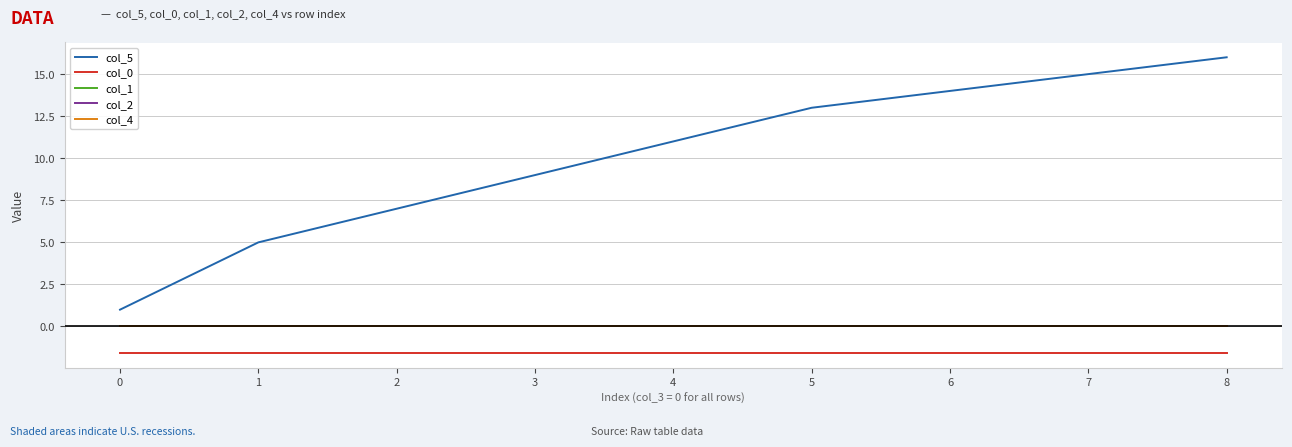

Reading left to right, what are all the values shown in this chart?

col_5: 0=1.0	1=5.0	2=7.0	3=9.0	4=11.0	5=13.0	6=14.0	7=15.0	8=16.0
col_0: 0=-1.6	1=-1.6	2=-1.6	3=-1.6	4=-1.6	5=-1.6	6=-1.6	7=-1.6	8=-1.6
col_1: 0=0.0	1=0.0	2=0.0	3=0.0	4=0.0	5=0.0	6=0.0	7=0.0	8=0.0
col_2: 0=0.0	1=0.0	2=0.0	3=0.0	4=0.0	5=0.0	6=0.0	7=0.0	8=0.0
col_4: 0=0.0	1=0.0	2=0.0	3=0.0	4=0.0	5=0.0	6=0.0	7=0.0	8=0.0